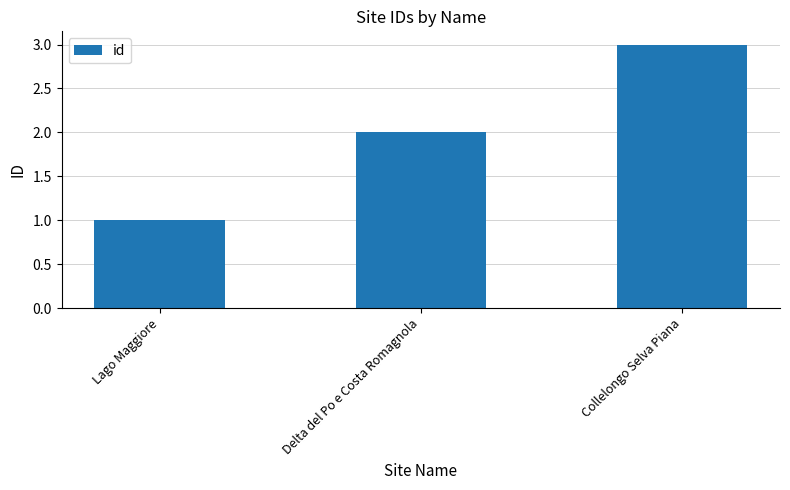

How many values are between 1 and 3?

3